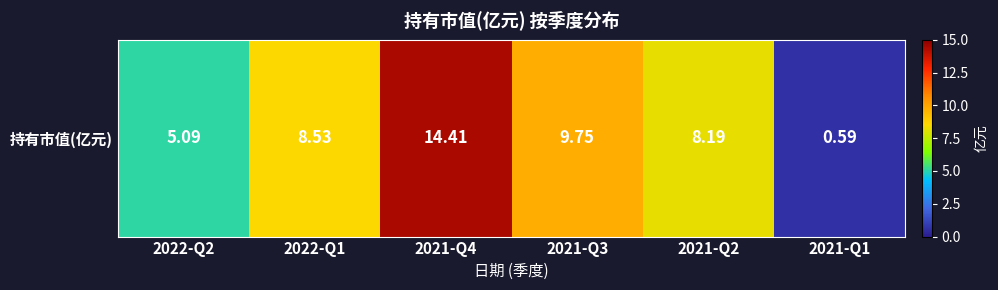

The value at 2022-Q1 is 11.7. True or false?

False